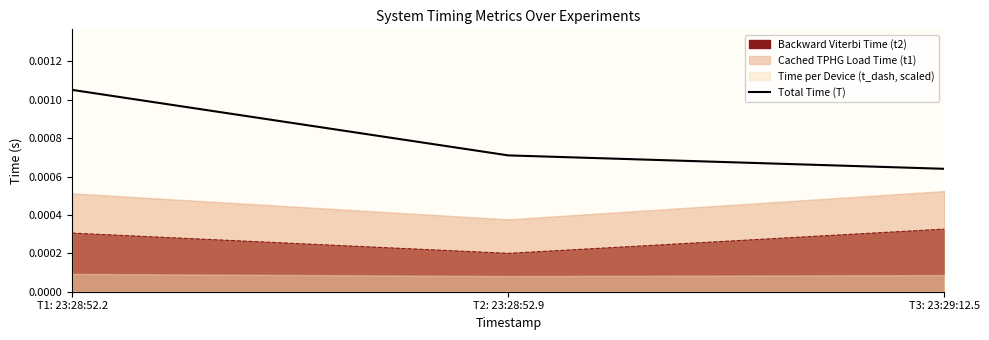

Where is Total Time (T) nearest to the value 0?

T3: 23:29:12.5